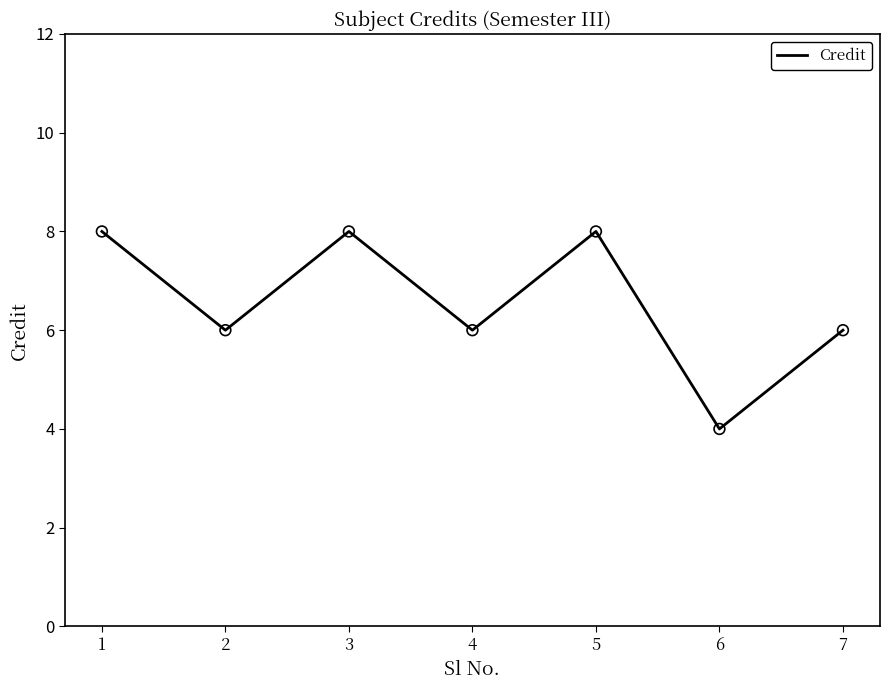

What is the ratio of the value at 6 to the value at 4?

0.7